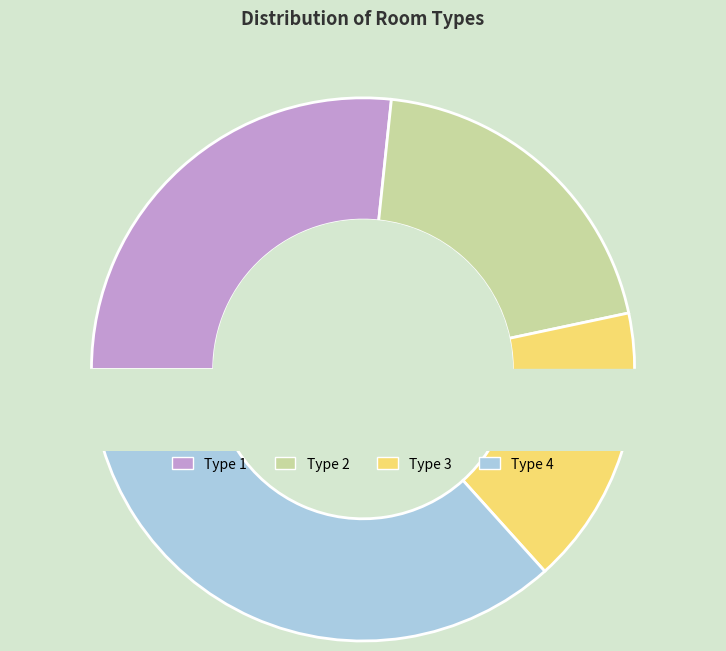

Which slice is the largest?

Type 4